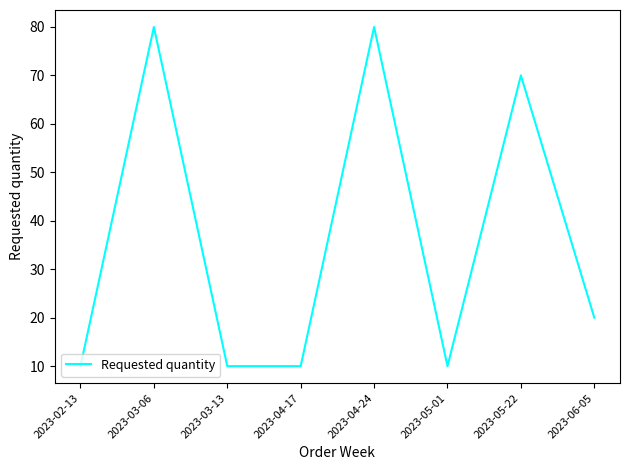

How many interior local peaks (higher than both neighbors) does the data have?

3